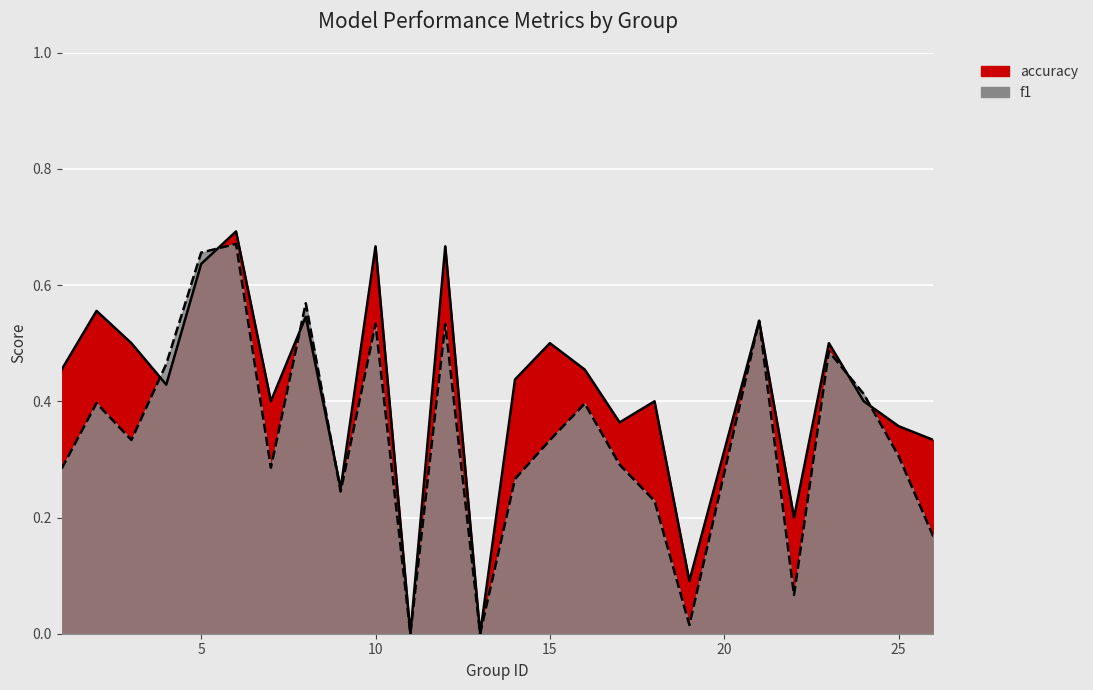

At which category does accuracy reach its first local valley?

4